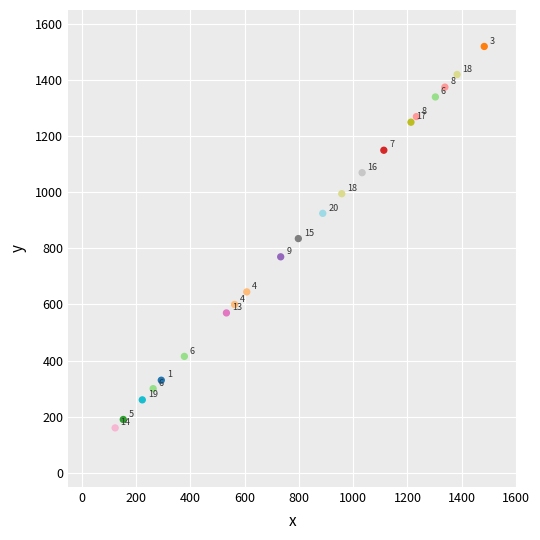

What Y value in the scatter plot is closest to 840?

835